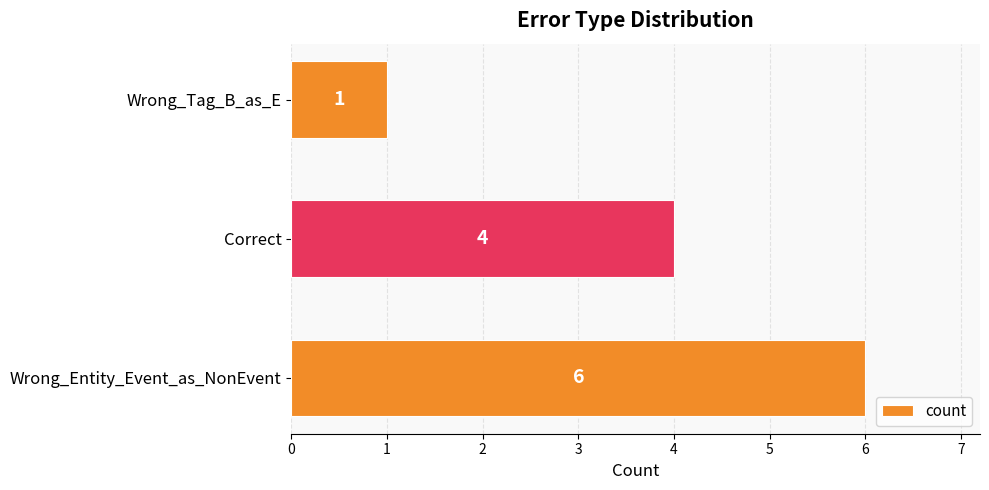

What is the average value?

4